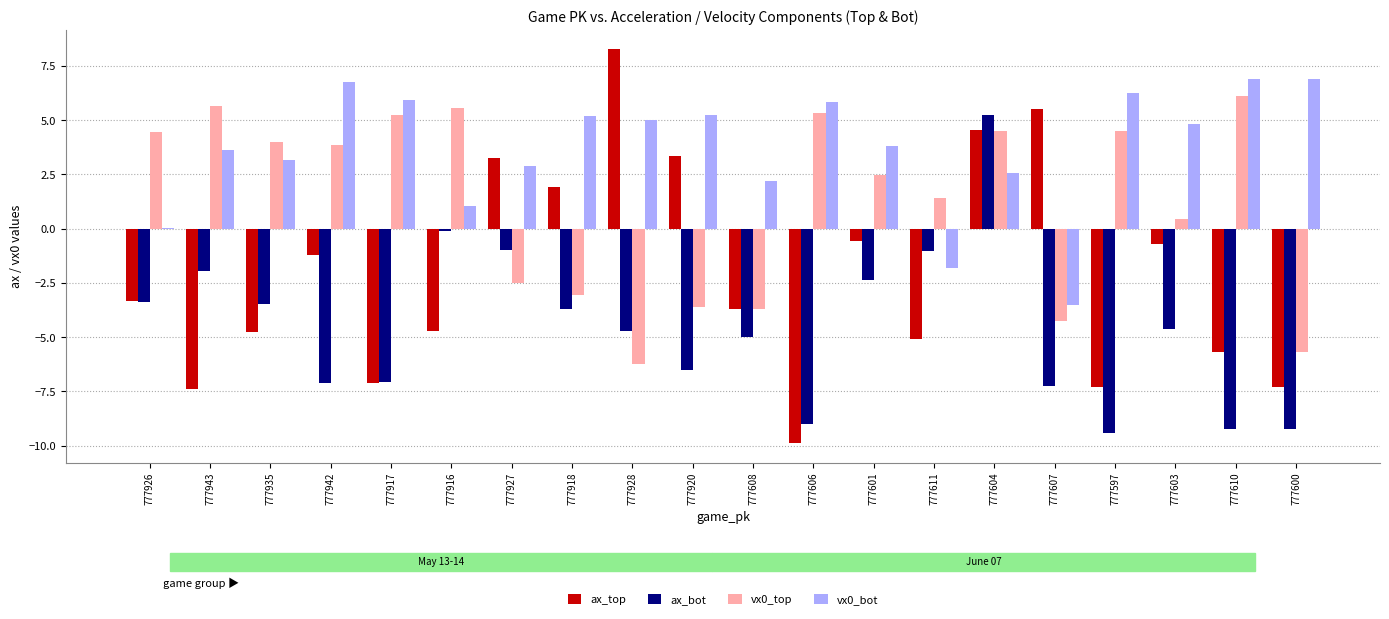

What is the sum of the ax_bot values at 777918 and 777920?

-10.2